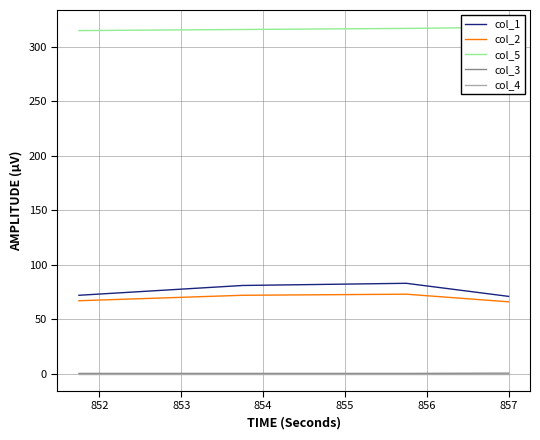

True or false: col_5 has more than 2 interior local peaks.

False